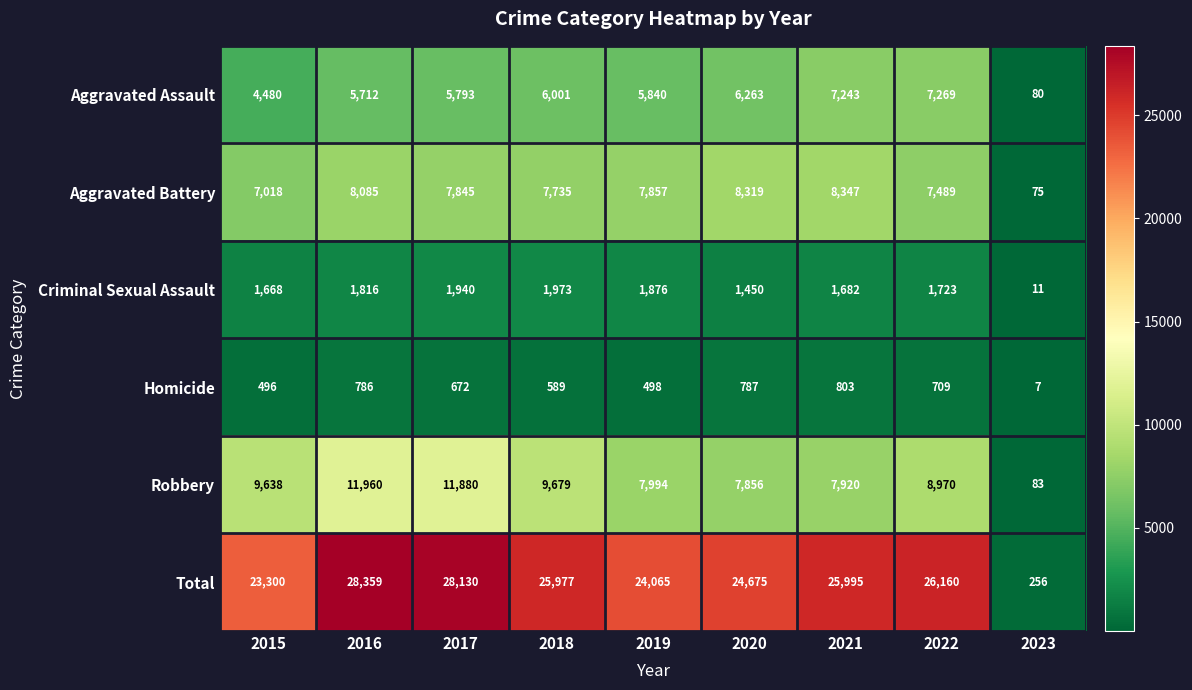

Which series has the largest total across all categories?

Total